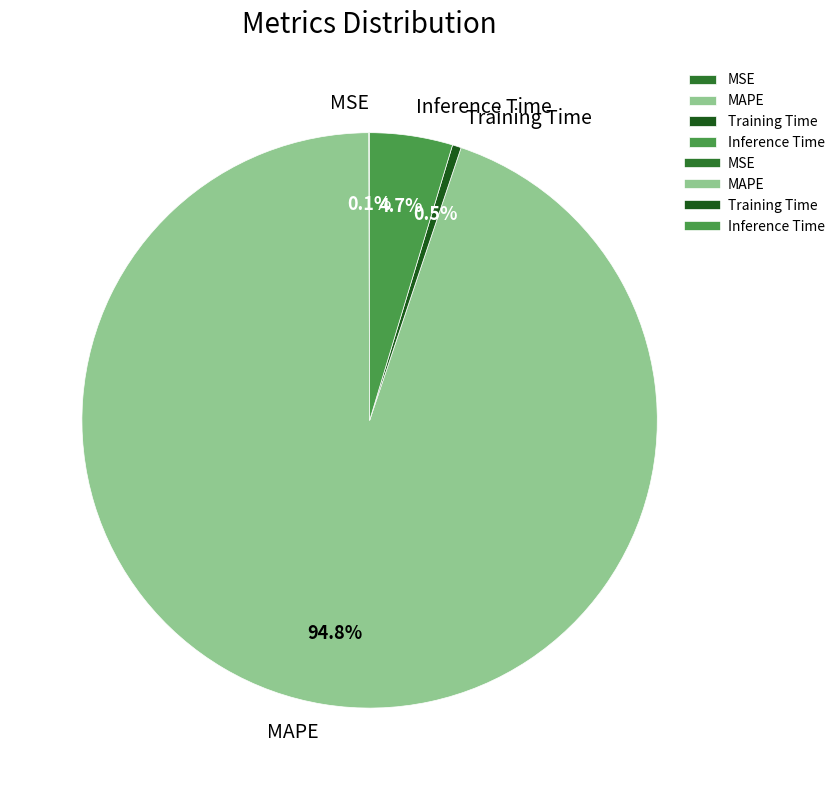

What is the largest slice in the pie chart?

MAPE